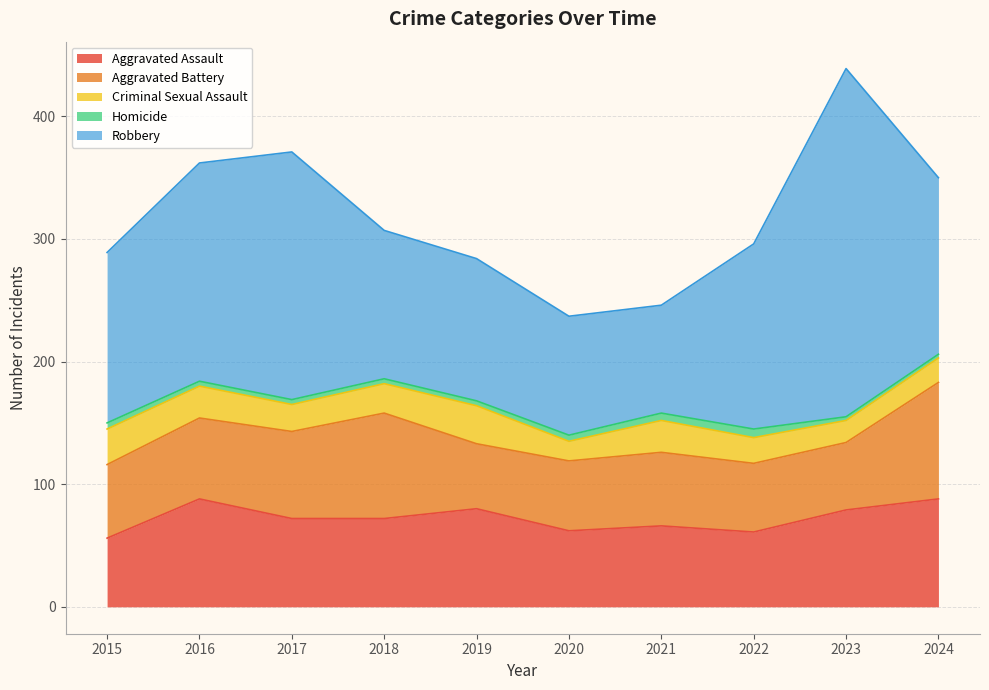

Reading right to left, what are all the values shown in this chart?

Aggravated Assault: 2024=88	2023=79	2022=61	2021=66	2020=62	2019=80	2018=72	2017=72	2016=88	2015=56
Aggravated Battery: 2024=95	2023=55	2022=56	2021=60	2020=57	2019=53	2018=86	2017=71	2016=66	2015=60
Criminal Sexual Assault: 2024=20	2023=18	2022=21	2021=26	2020=16	2019=31	2018=24	2017=22	2016=26	2015=29
Homicide: 2024=3	2023=3	2022=7	2021=6	2020=5	2019=4	2018=4	2017=4	2016=4	2015=5
Robbery: 2024=144	2023=284	2022=151	2021=88	2020=97	2019=116	2018=121	2017=202	2016=178	2015=139